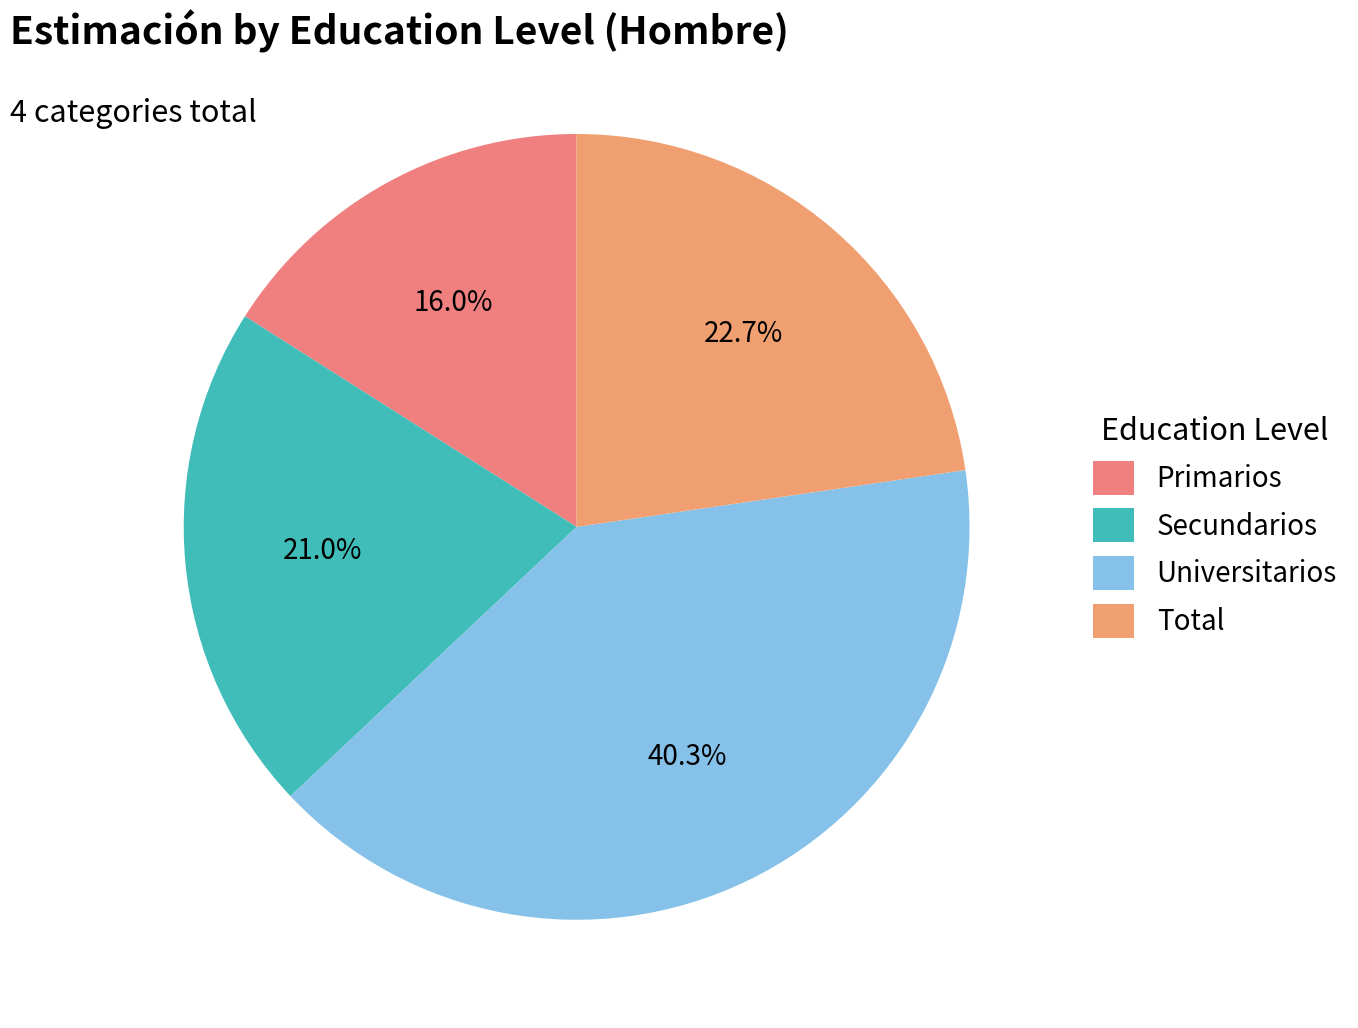

How many slices are in this pie chart?

4